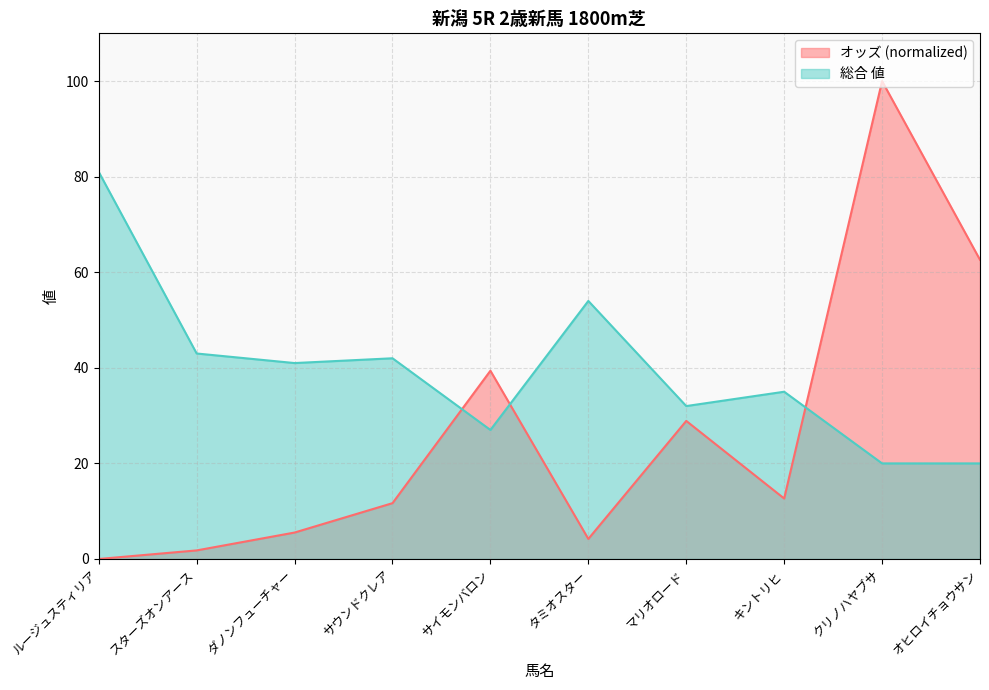

How many intersections are there between オッズ and 総合 値?

3